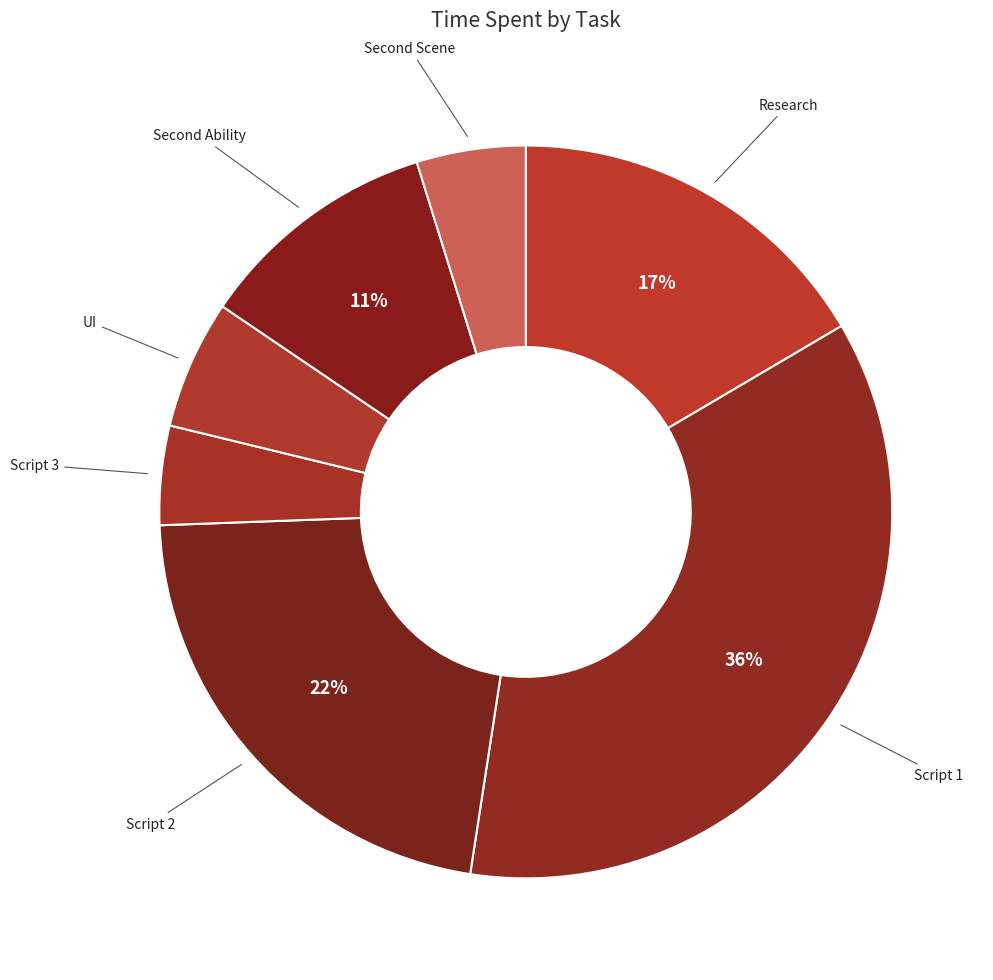

Rank the categories by value from lowest to highest.

Script 3, Second Scene, UI, Second Ability, Research, Script 2, Script 1